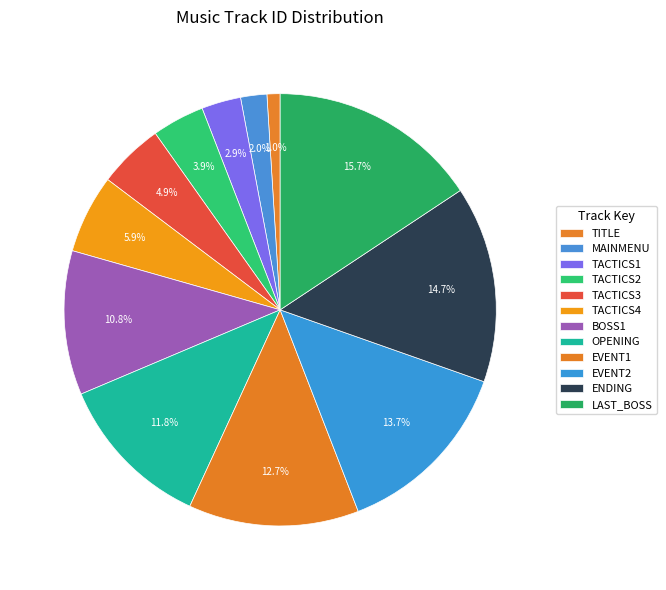

Count the number of slices in the pie.

12